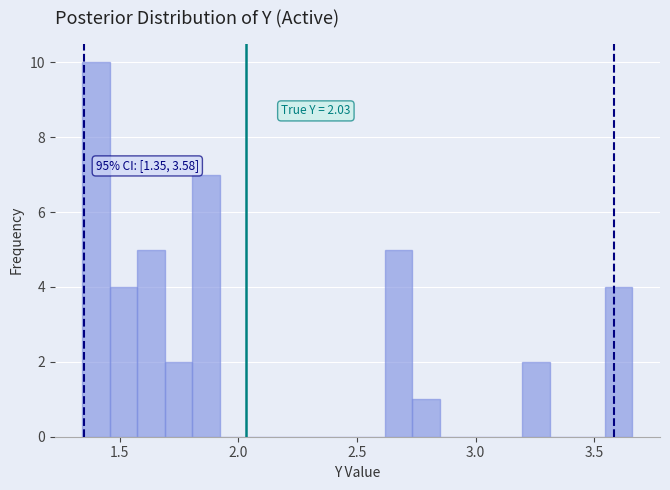

Read against the x-axis, roughly where is the centre of the tallest bar?

1.40